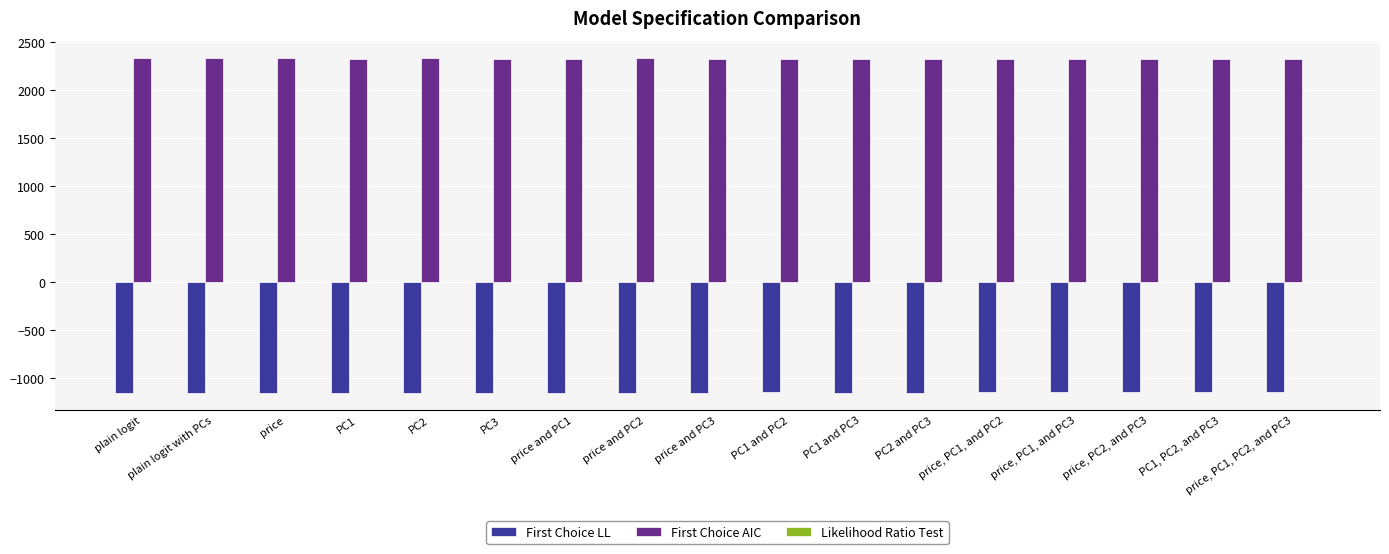

The First Choice AIC series shows 3787.8 at plain logit with PCs. True or false?

False